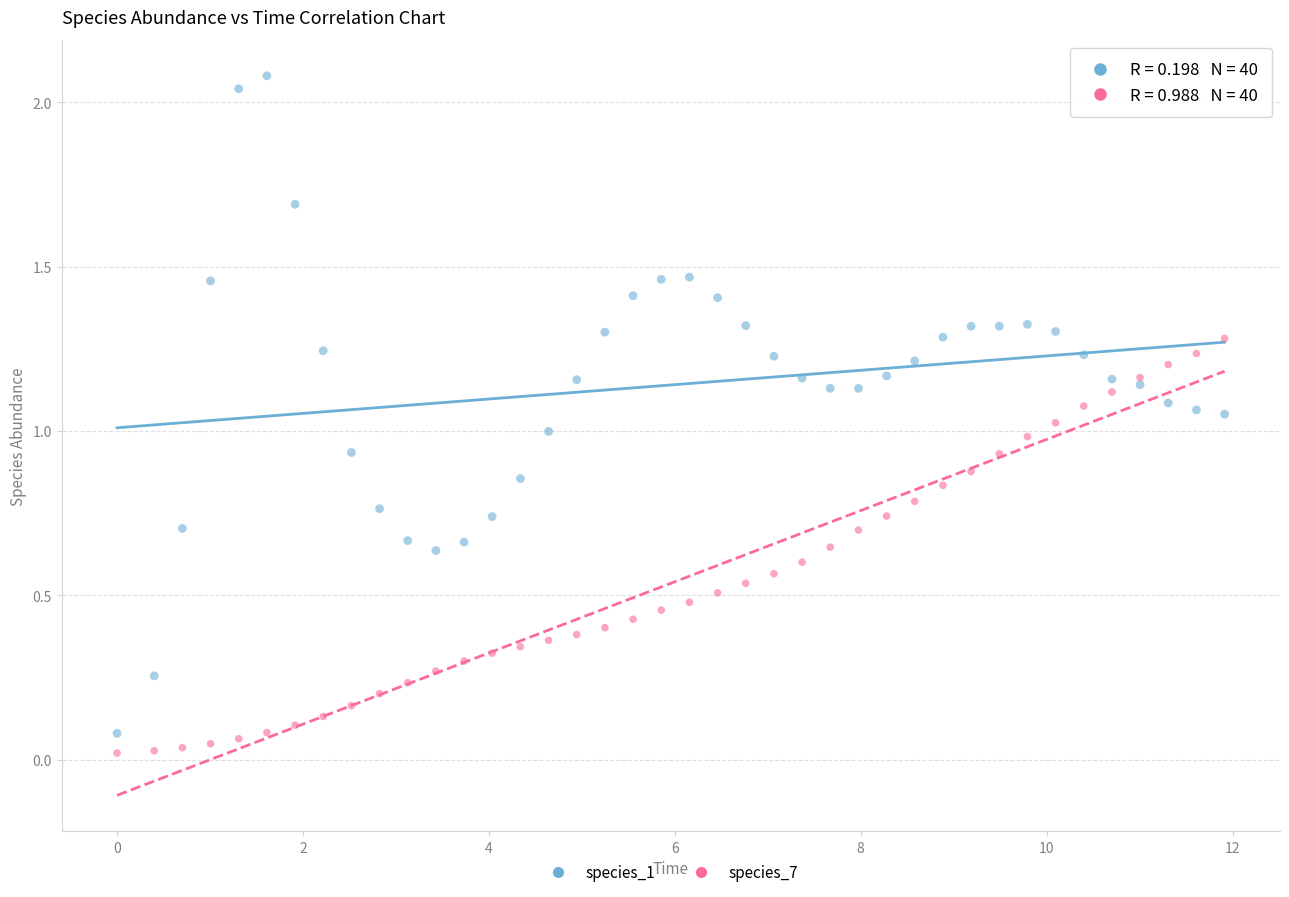

Which series contains the lowest Y value?

species_7